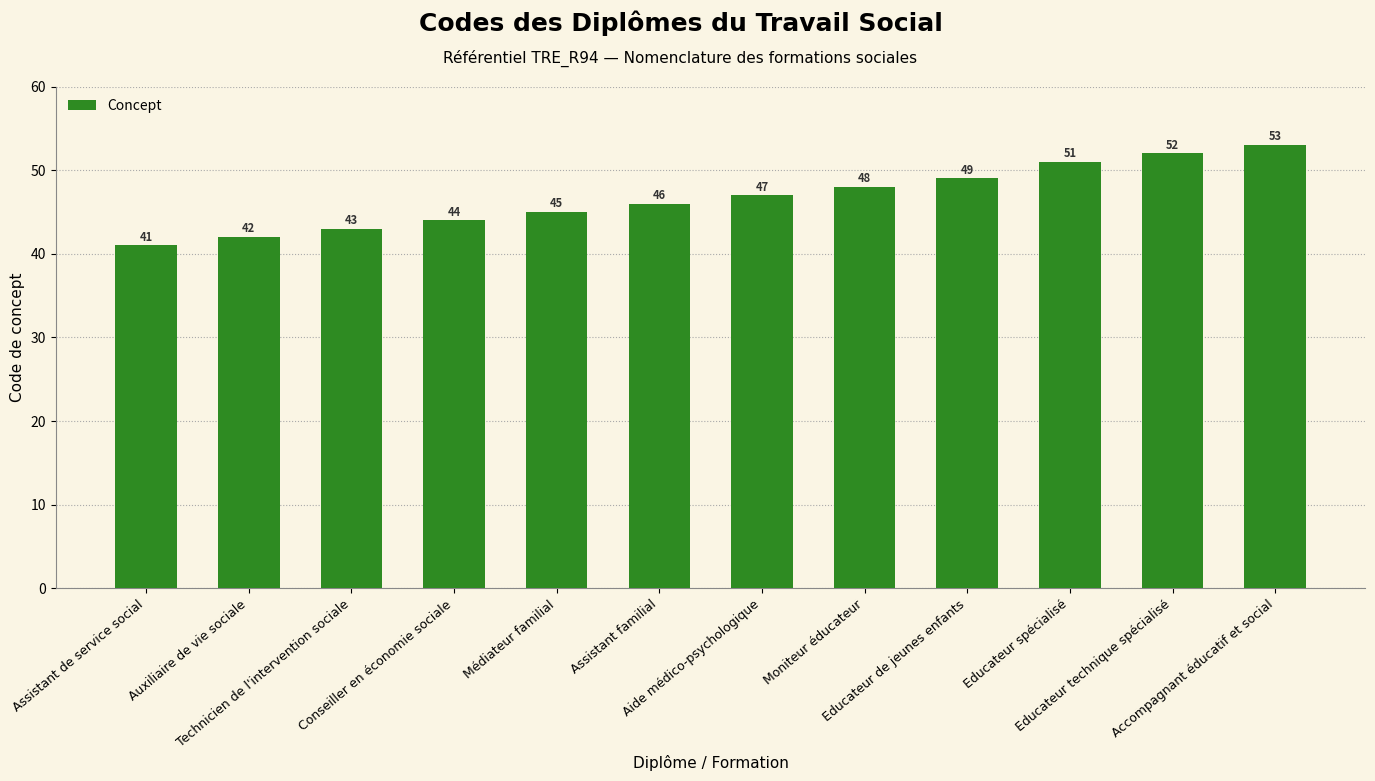

What position from the right is Médiateur familial?

8